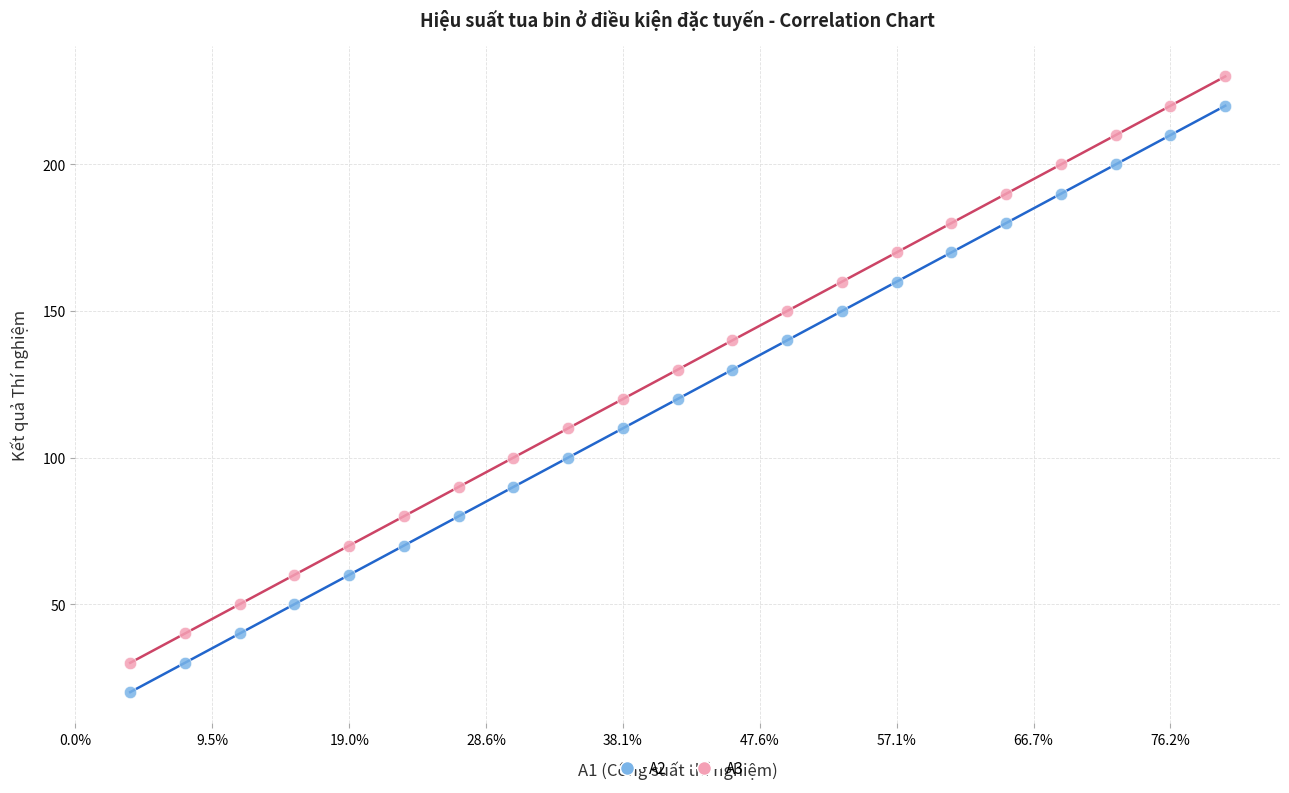

Across all data points, what is the range of X values (max minus min)?

200